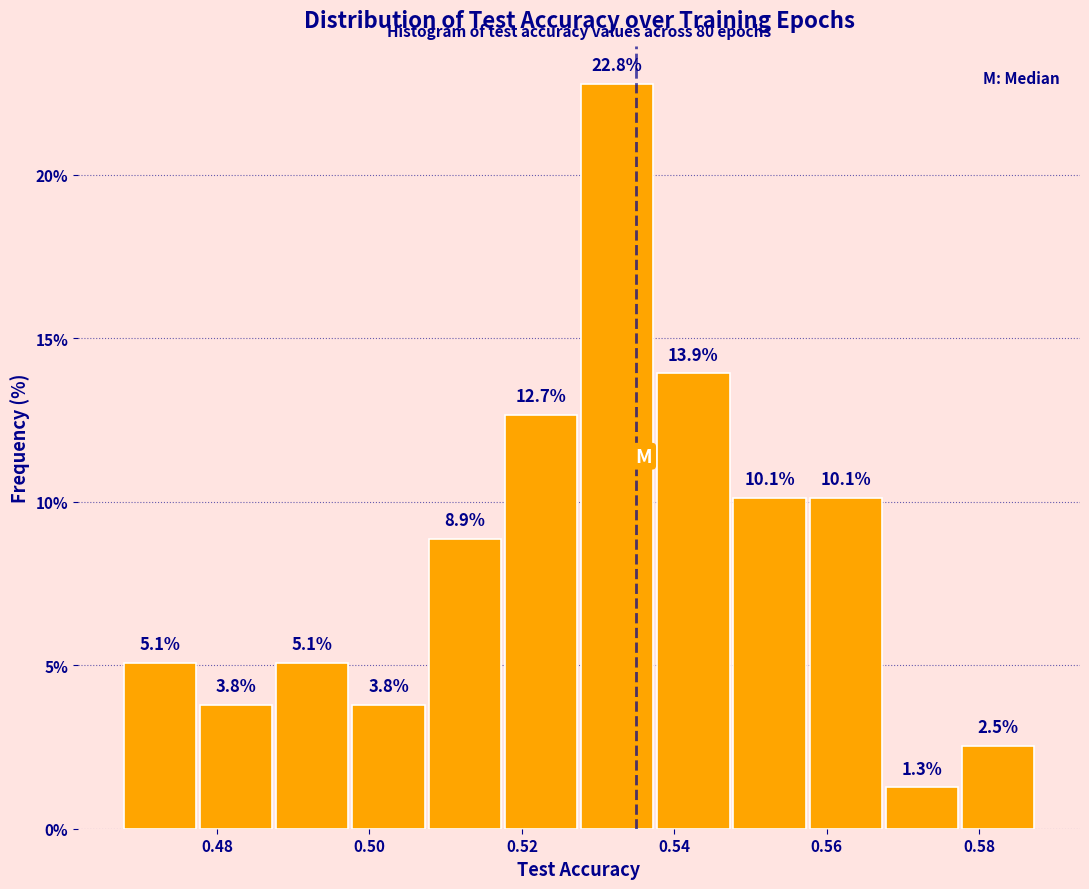

Reading left to right, list every bar in this chart as the range it spans on the x-axis followed by its height. The bar edges are not printed on the chart, so give them approximately, as read against the axis.

0.468 to 0.478: 5.1
0.478 to 0.488: 3.8
0.488 to 0.498: 5.1
0.498 to 0.508: 3.8
0.508 to 0.518: 8.9
0.518 to 0.528: 12.7
0.528 to 0.538: 22.8
0.538 to 0.548: 13.9
0.548 to 0.558: 10.1
0.558 to 0.568: 10.1
0.568 to 0.578: 1.3
0.578 to 0.588: 2.5